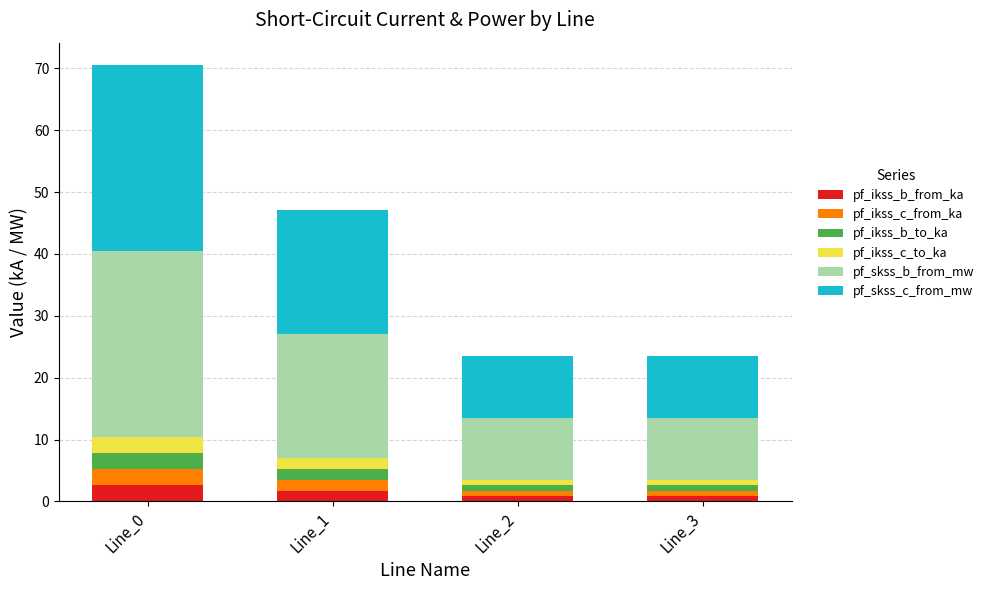

What is the maximum value for pf_ikss_b_from_ka?

2.6